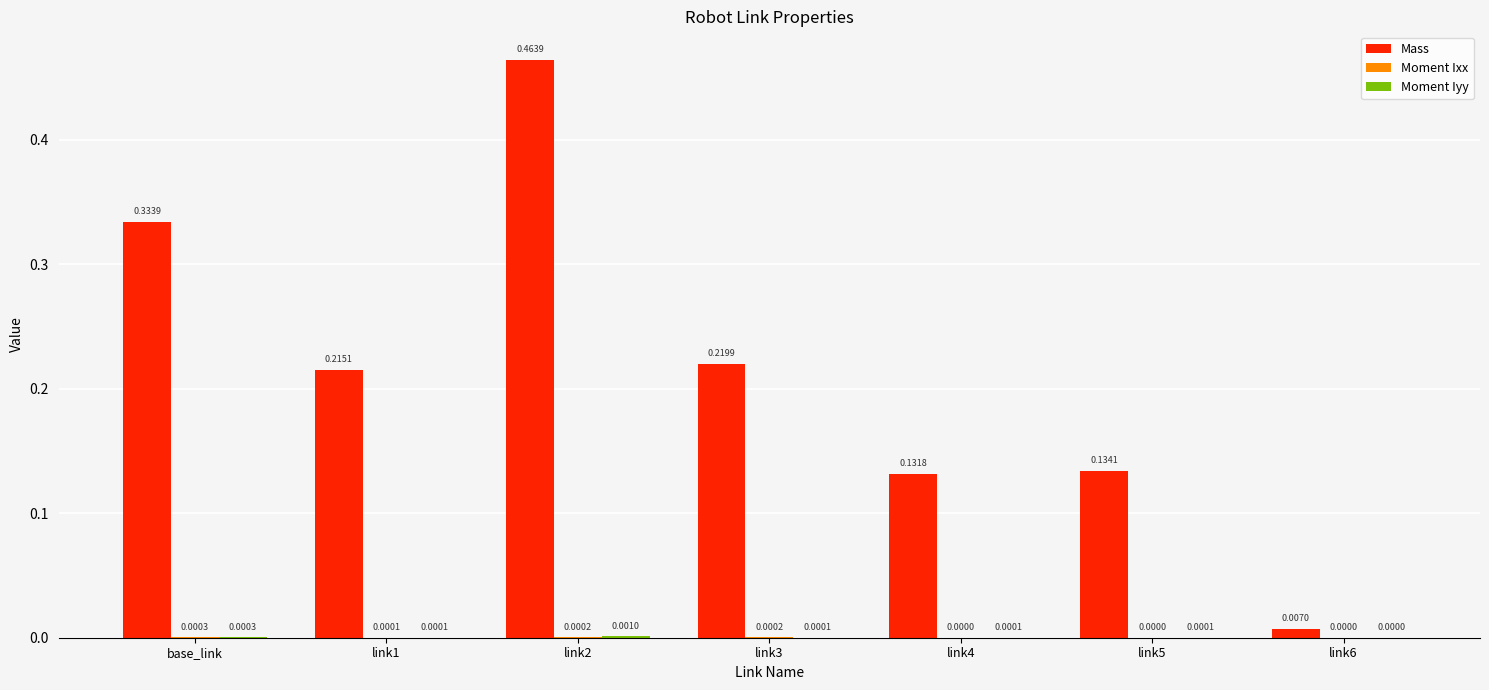

What is the sum of all Mass values?

1.5